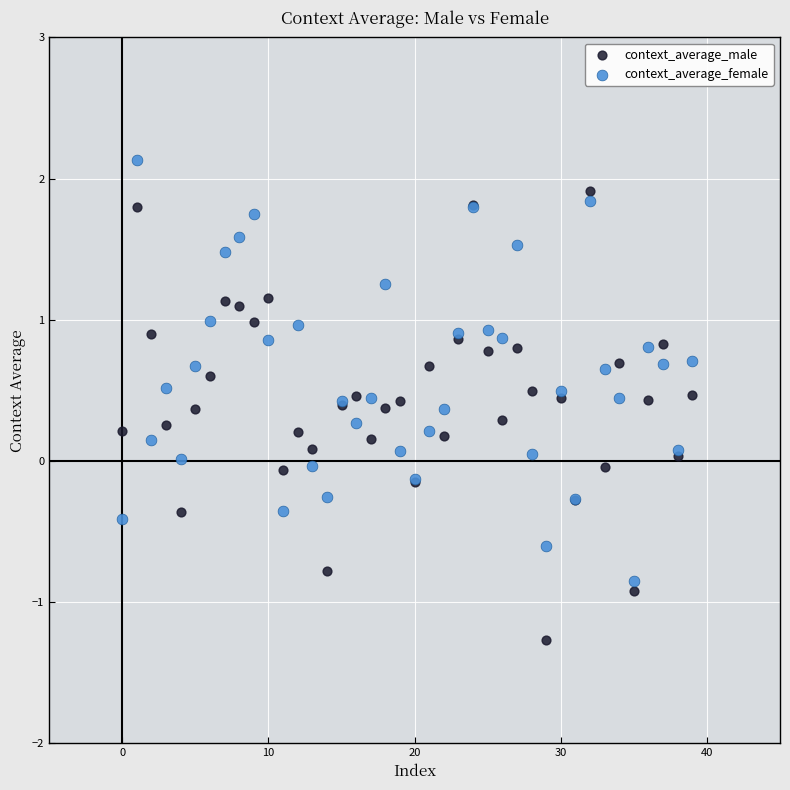

Which series reaches the minimum Y coordinate?

context_average_male